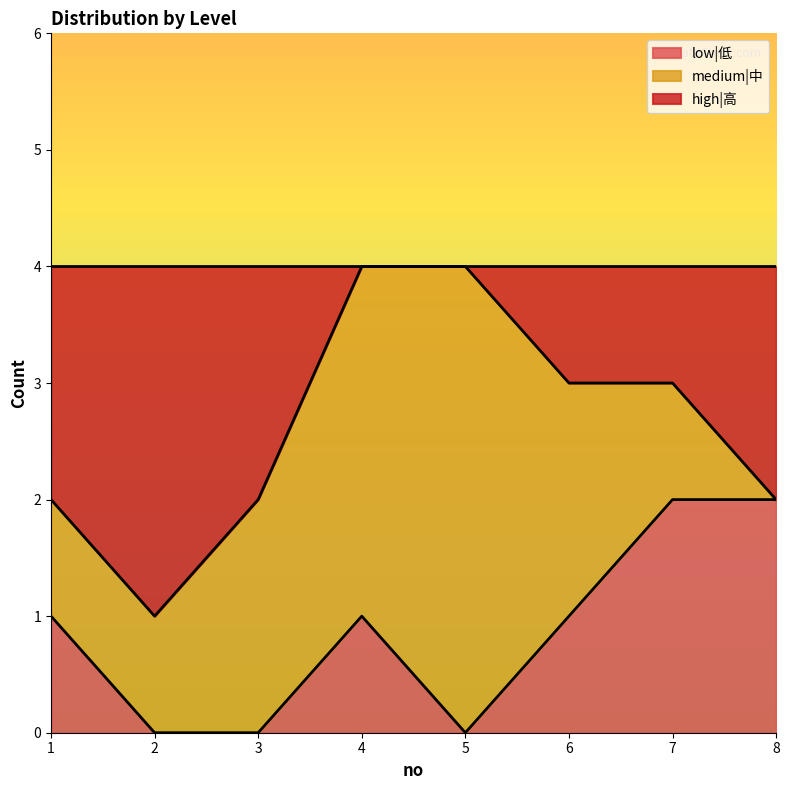

What is the total value across all series at 5?

4